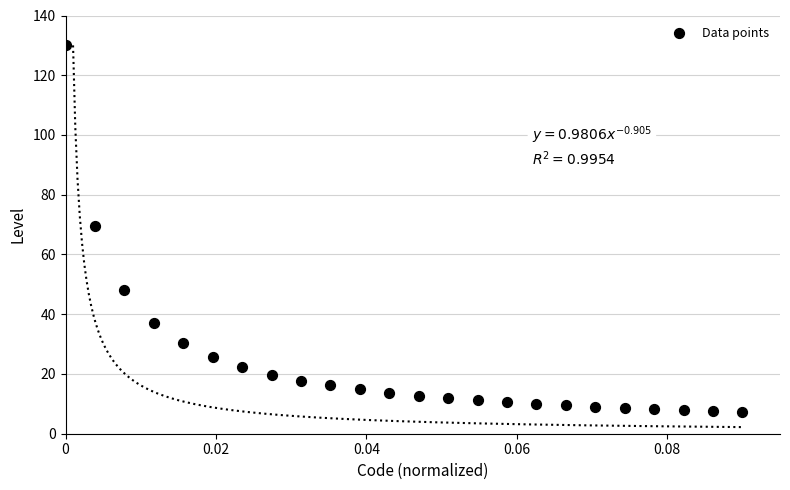

What is the range of Y values (max minus min)?

122.7